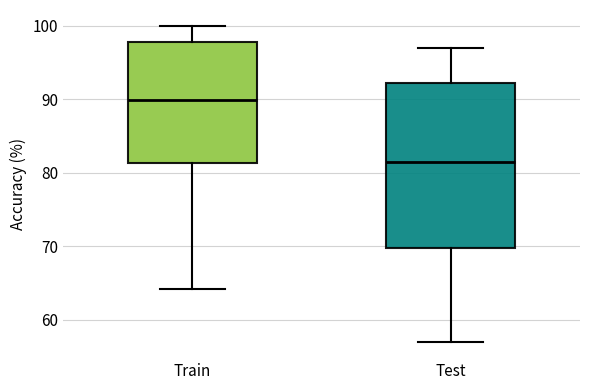

Reading left to right, transcribe this box plot: for each box, give where its median line is, the range the box spans, and where its two whiskers end, as read against the y-axis. The values are not printed on the chart, so give them approximately, as read against the axis.

Train: median 90, box 81 to 98, whiskers 64 to 100
Test: median 82, box 70 to 92, whiskers 57 to 97